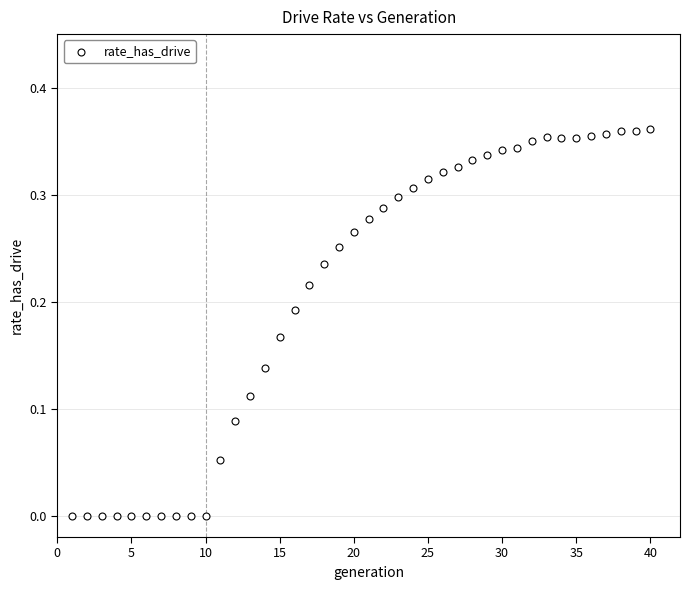

What is the range of X values (max minus min)?

39.0